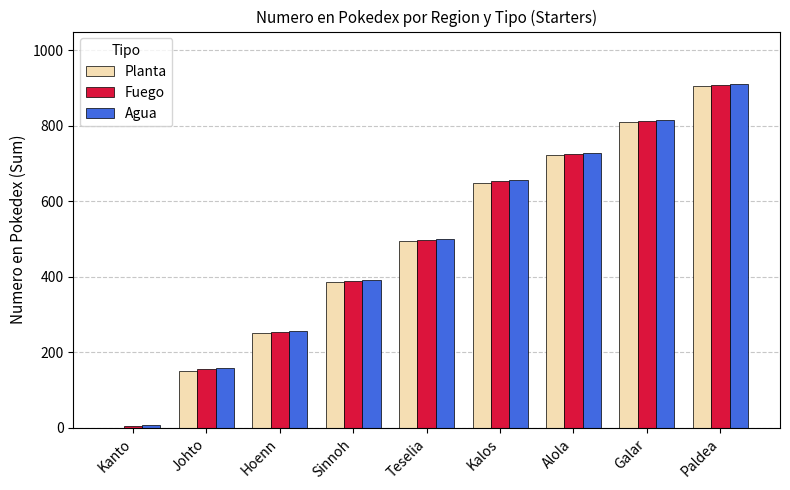

Reading left to right, list all the values displayed in this chart.

Planta: 1	152	252	387	495	650	722	810	906
Fuego: 4	155	255	390	498	653	725	813	909
Agua: 7	158	258	393	501	656	728	816	912